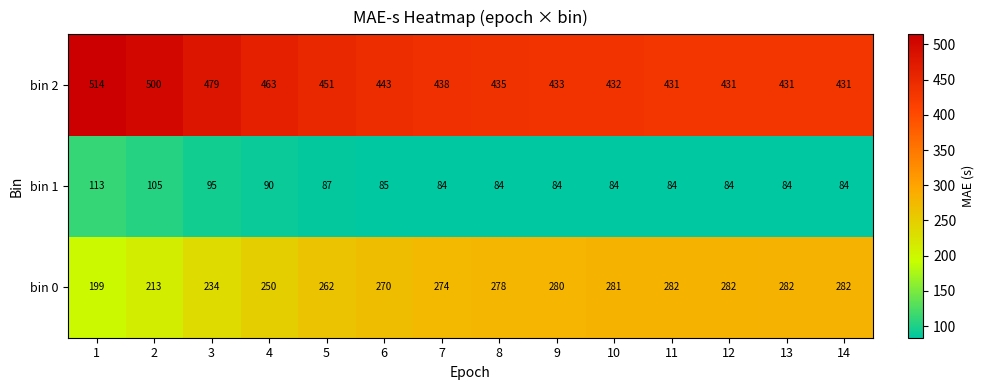

What is the sum of all bin 2 values?

6312